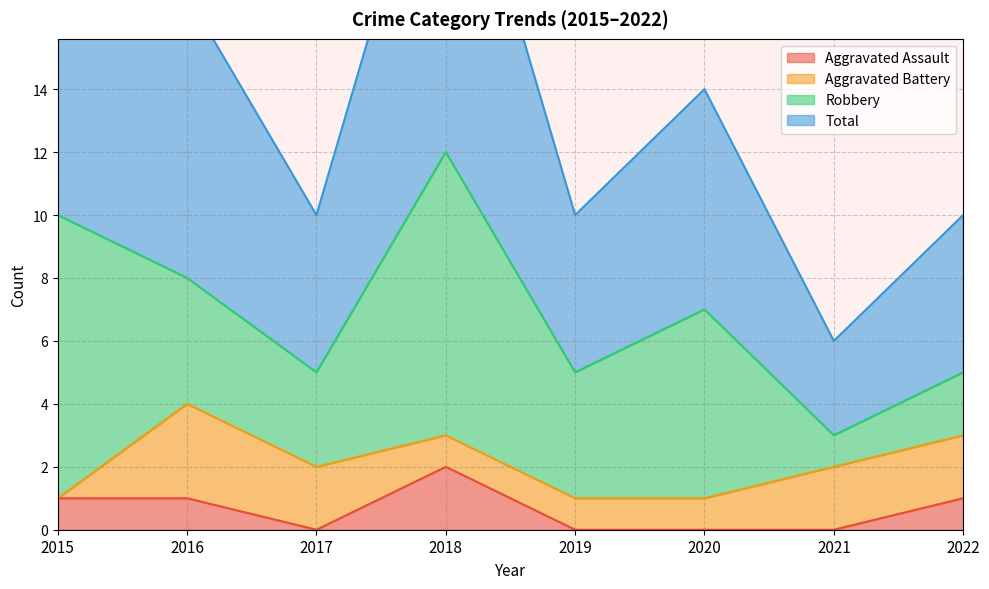

True or false: Total has a value of 17 at 2016.

True